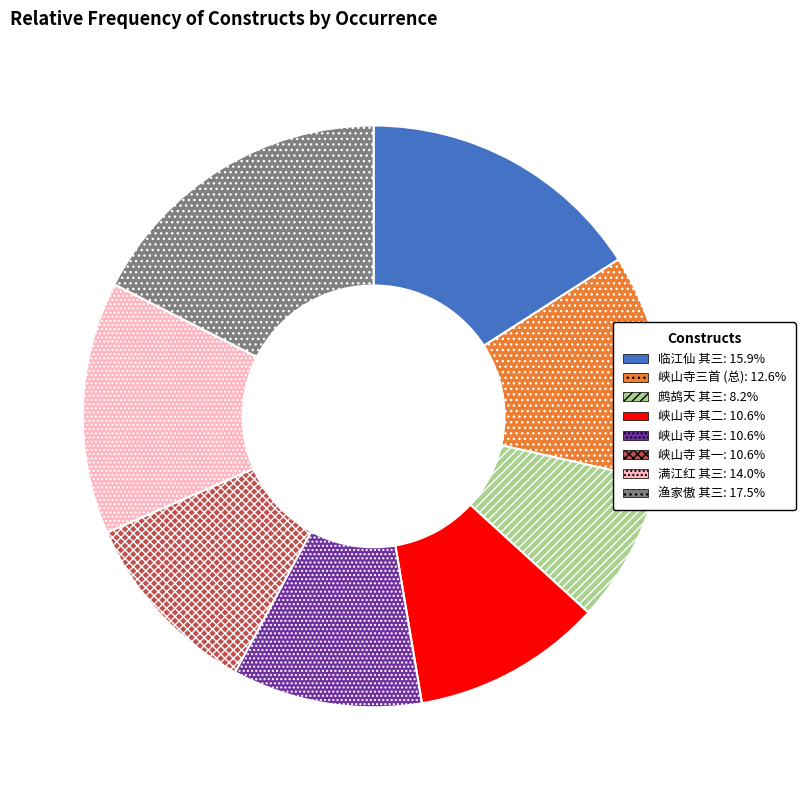

Is there a majority slice in this chart?

No